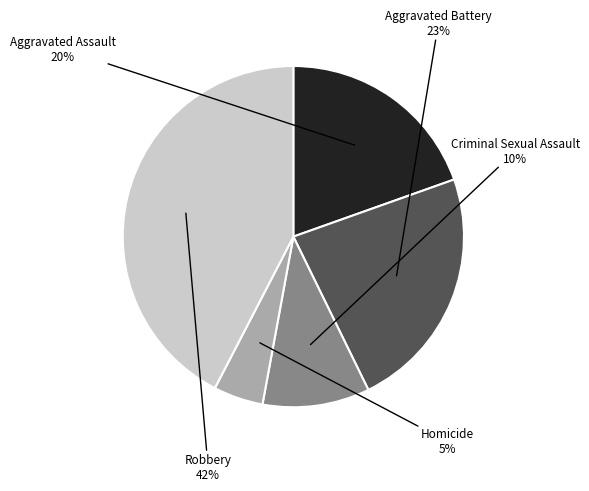

To the nearest percent, what is the average slice percentage?

20%